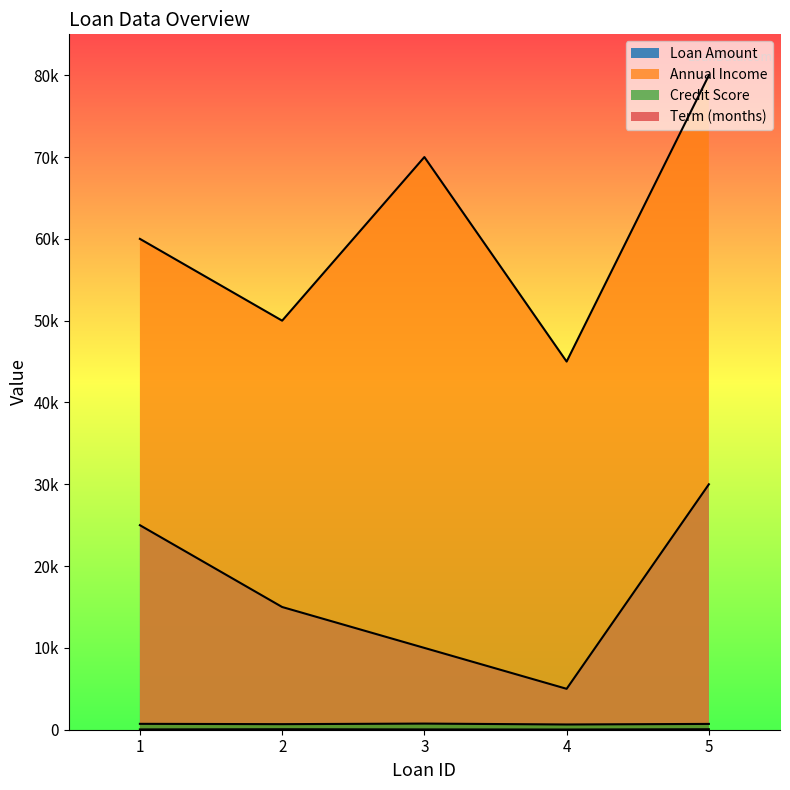

Where is the first local minimum for credit_score?

2